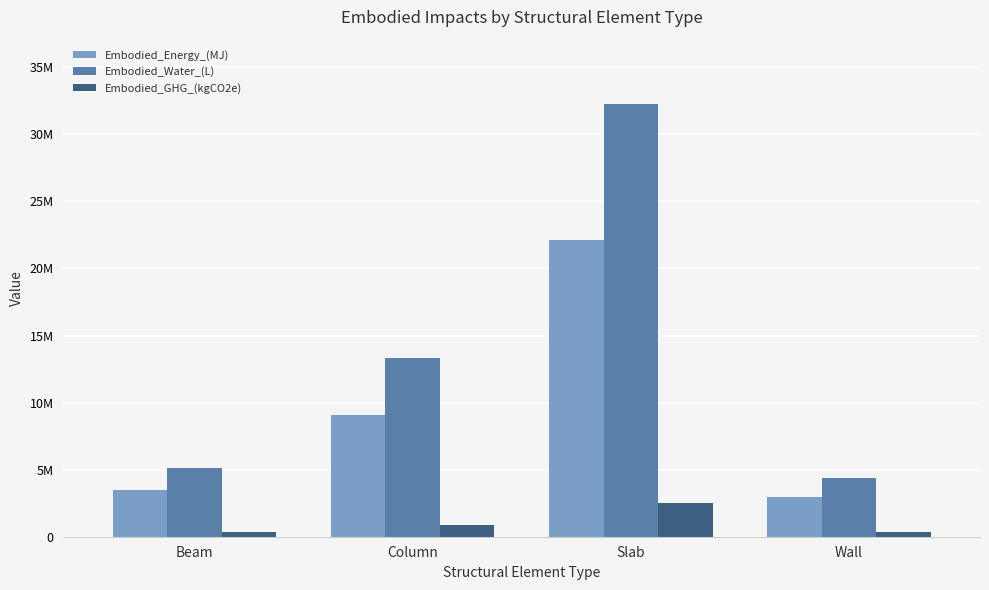

At which label does Embodied_Water_(L) first exceed 13350138?

Column